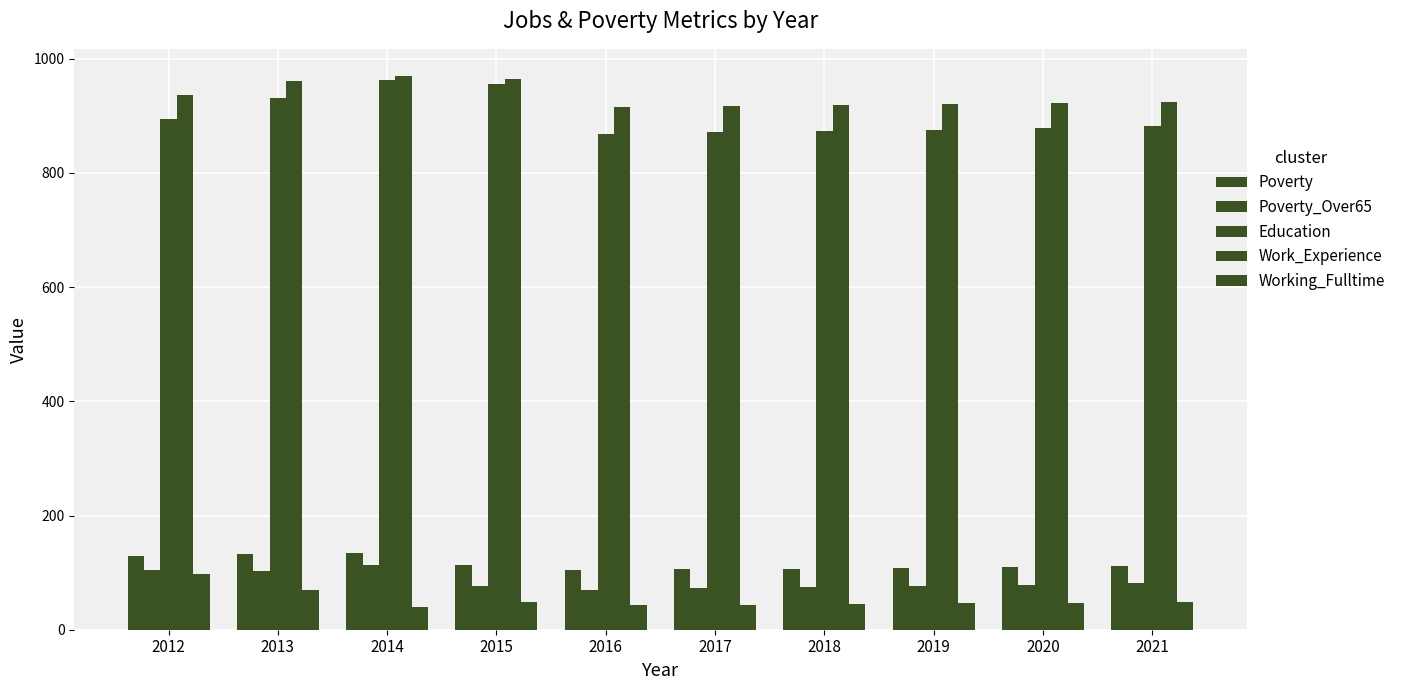

Are the bars horizontal?

No